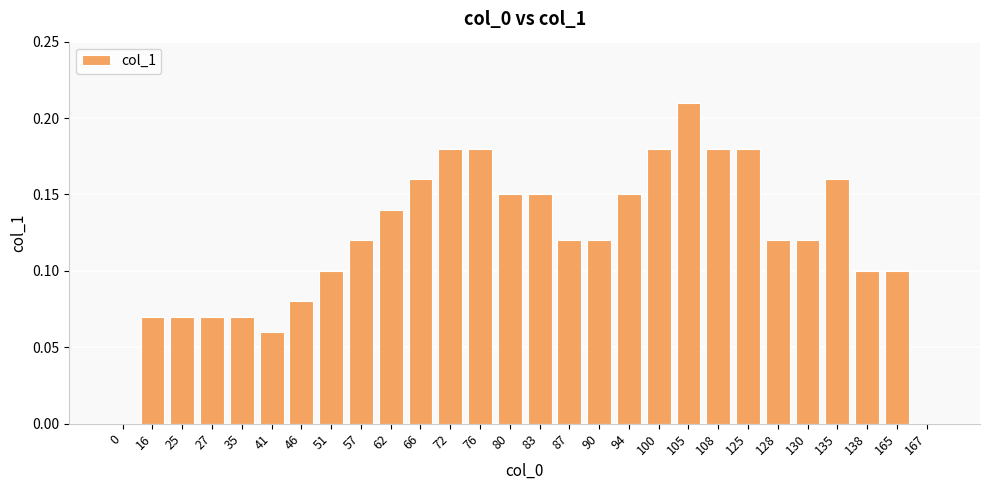

Between 57 and 167, which is larger?

57